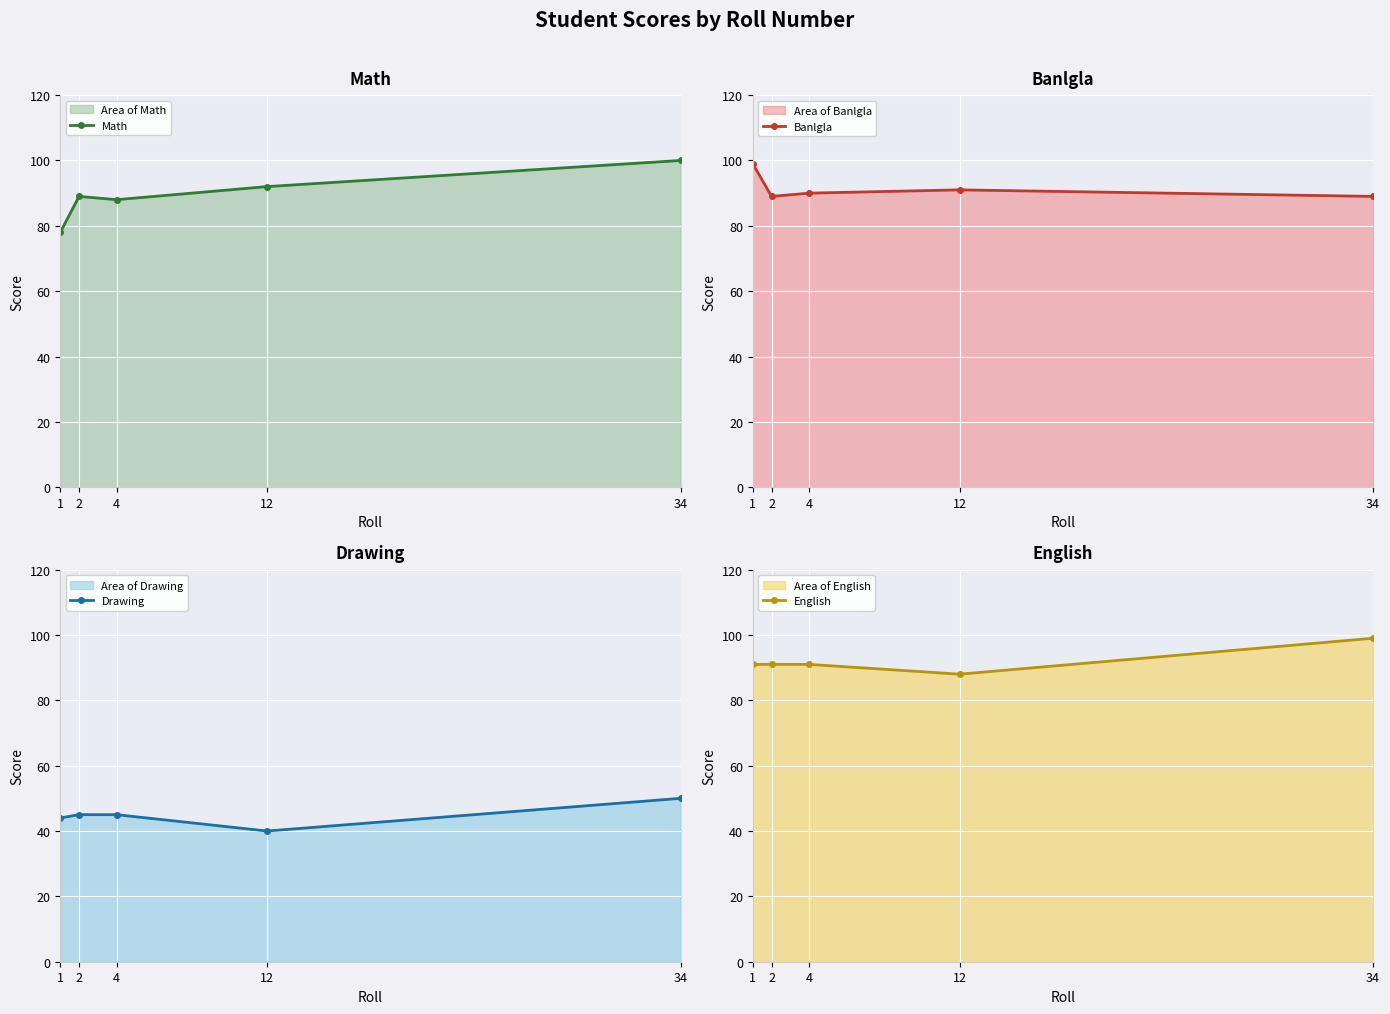

True or false: English and Math cross at least once.

True